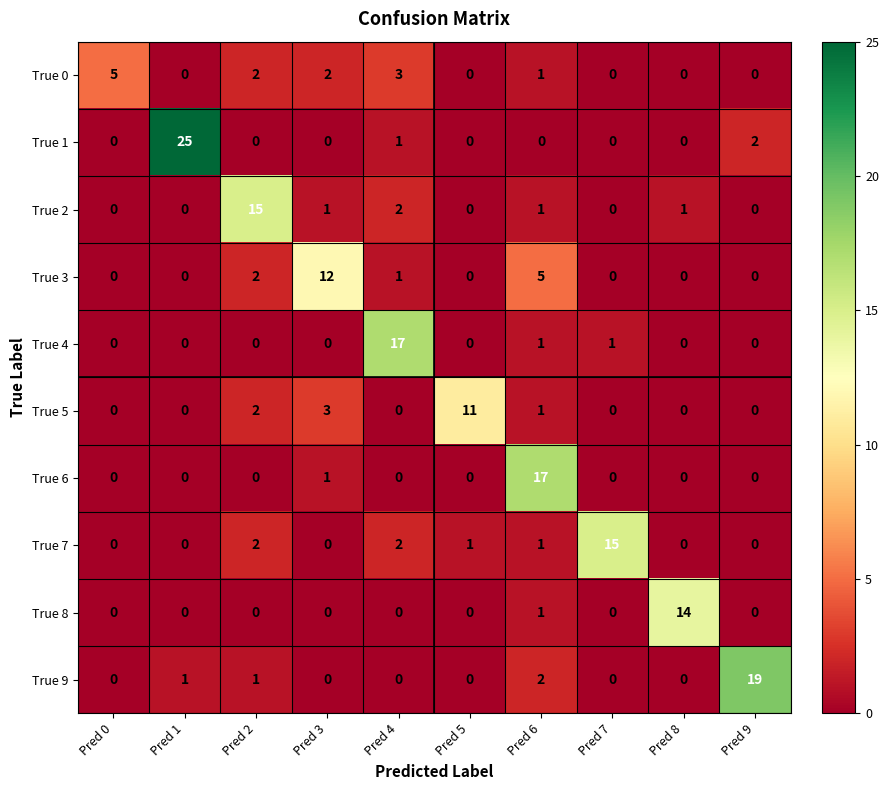

Is it true that True 5 equals 11 at Pred 5?

True